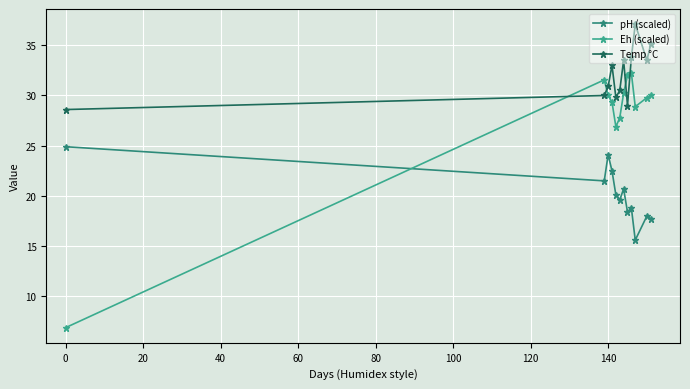

Which series has the widest spread of values?

Eh (scaled)